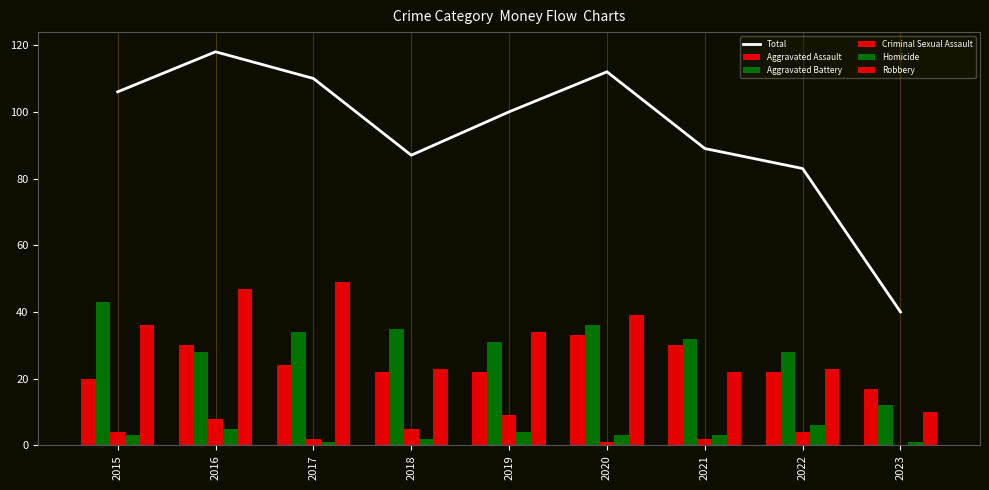

Which series has the largest range (max minus min)?

Total